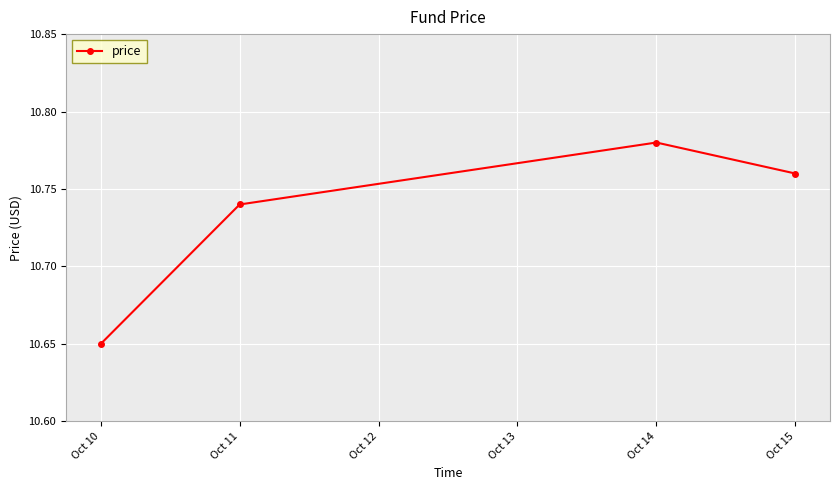

The value at Oct 11 is 18.3. True or false?

False